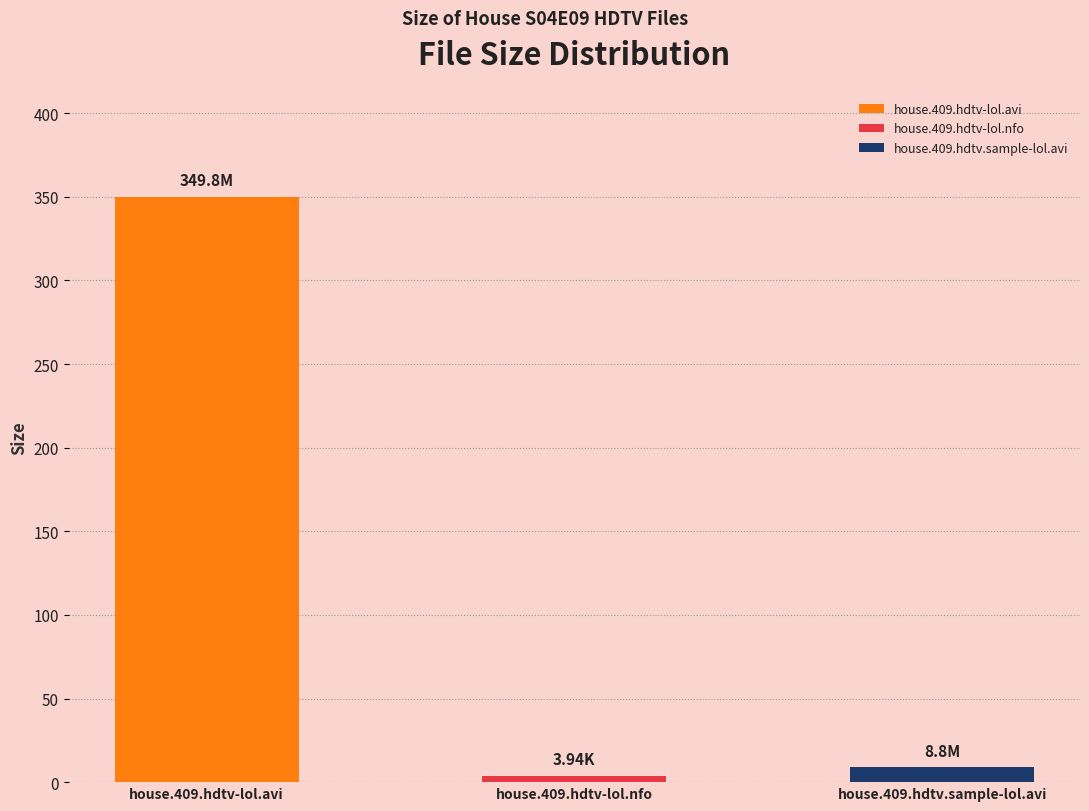

Which has a higher value, house.409.hdtv-lol.nfo or house.409.hdtv.sample-lol.avi?

house.409.hdtv.sample-lol.avi